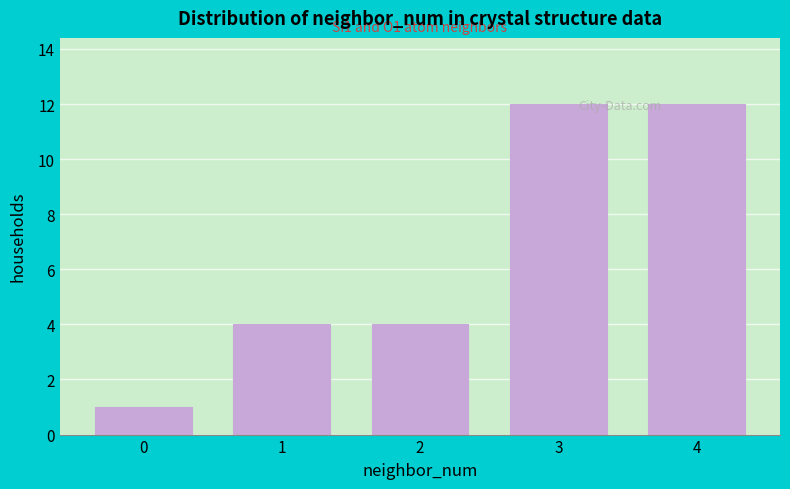

Reading left to right, transcribe all the data shown in this chart.

0=1	1=4	2=4	3=12	4=12